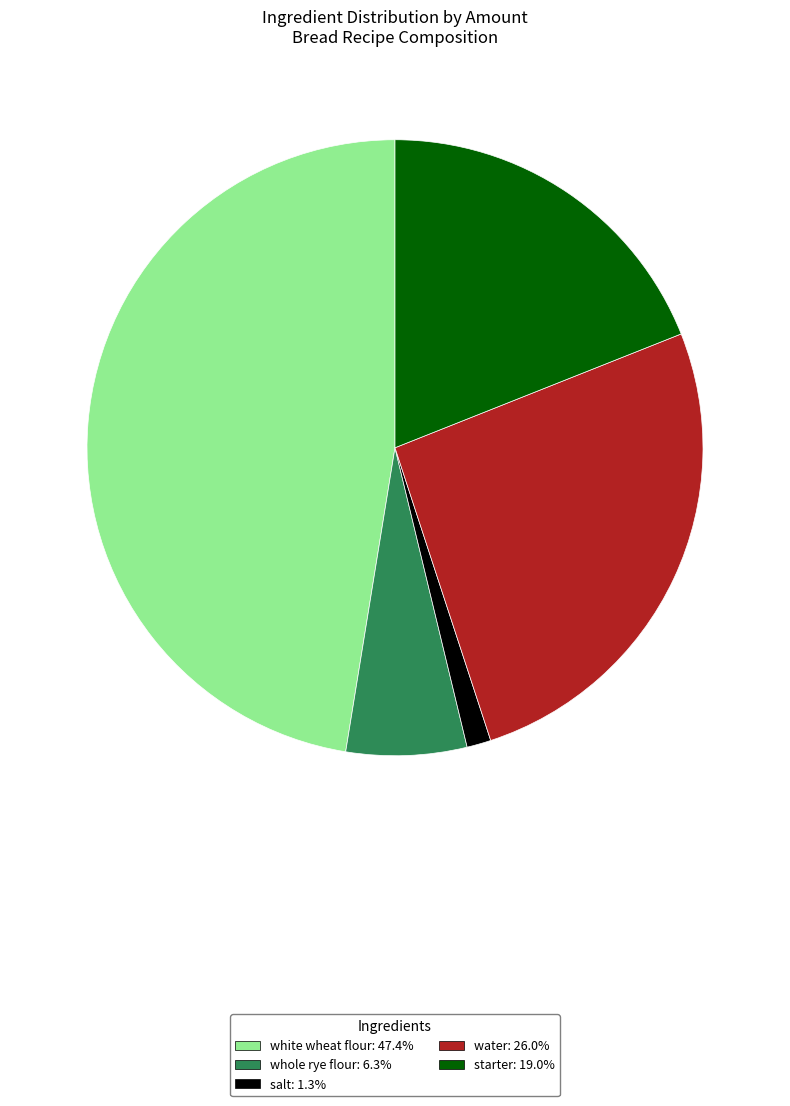

Which has a higher value, water or whole rye flour?

water